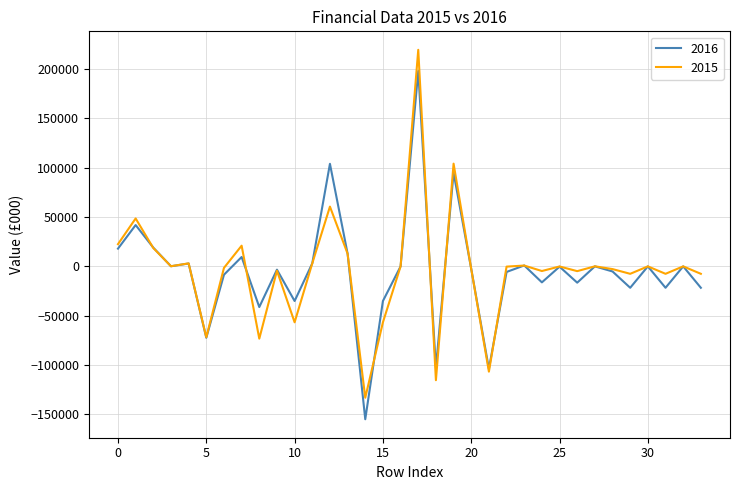

What is the highest value of the 2016 series?

198090